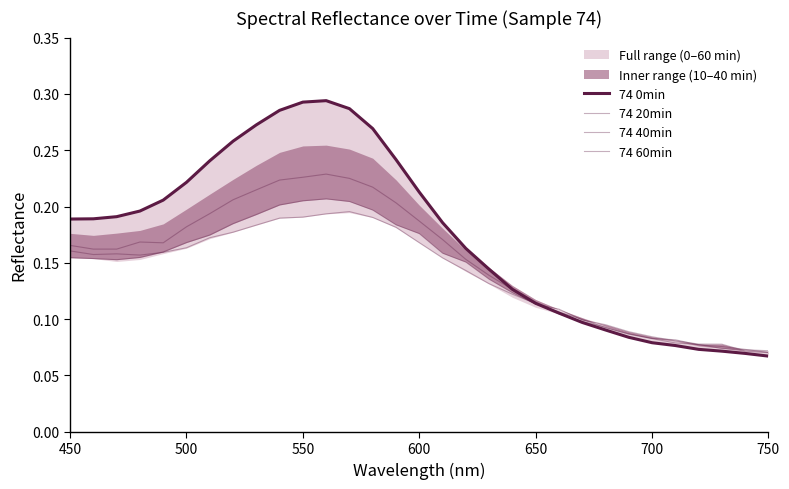

True or false: 74 0min has a value of 0.3 at 600.

False